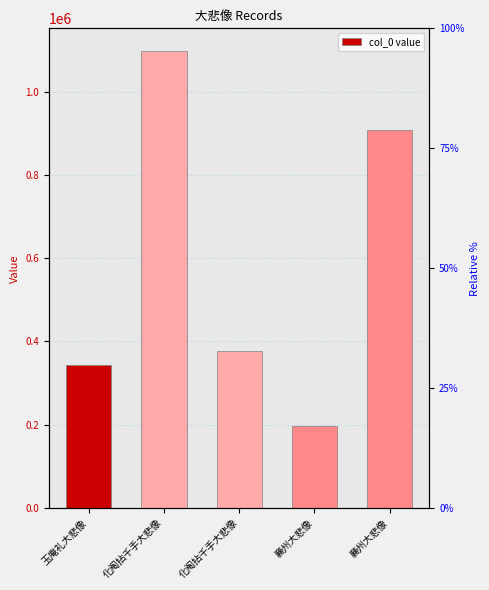

Reading right to left, extract all data points from this chart.

襄州大悲像=907173	襄州大悲像=197913	化阄拈千手大悲像=375839	化阄拈千手大悲像=1096810	玉庵礼大悲像=344073